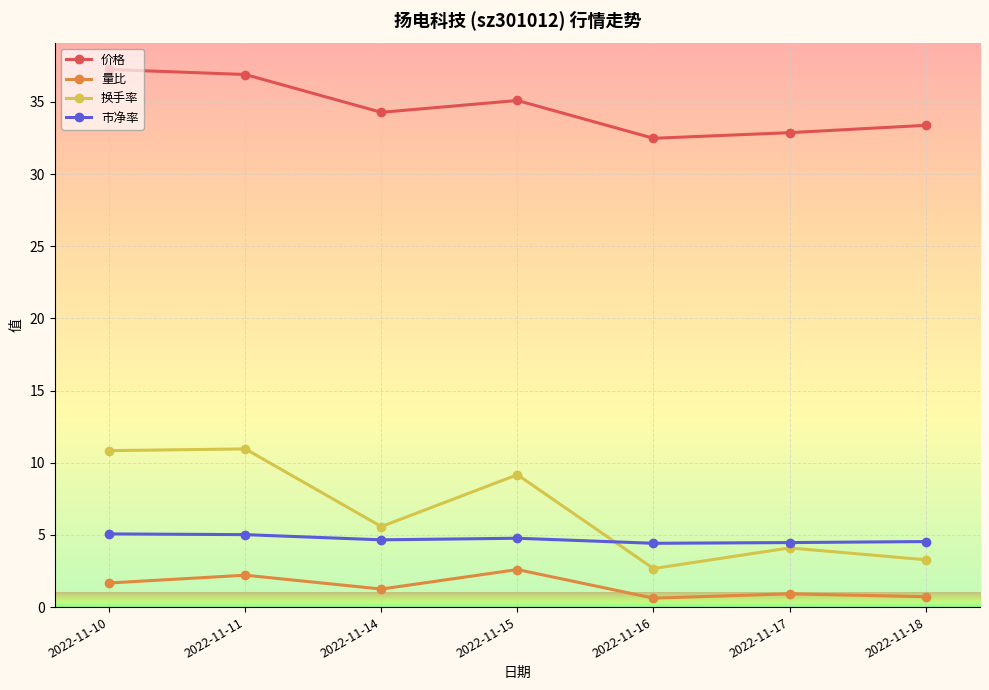

The value of 换手率 at 2022-11-14 is 2.4. True or false?

False